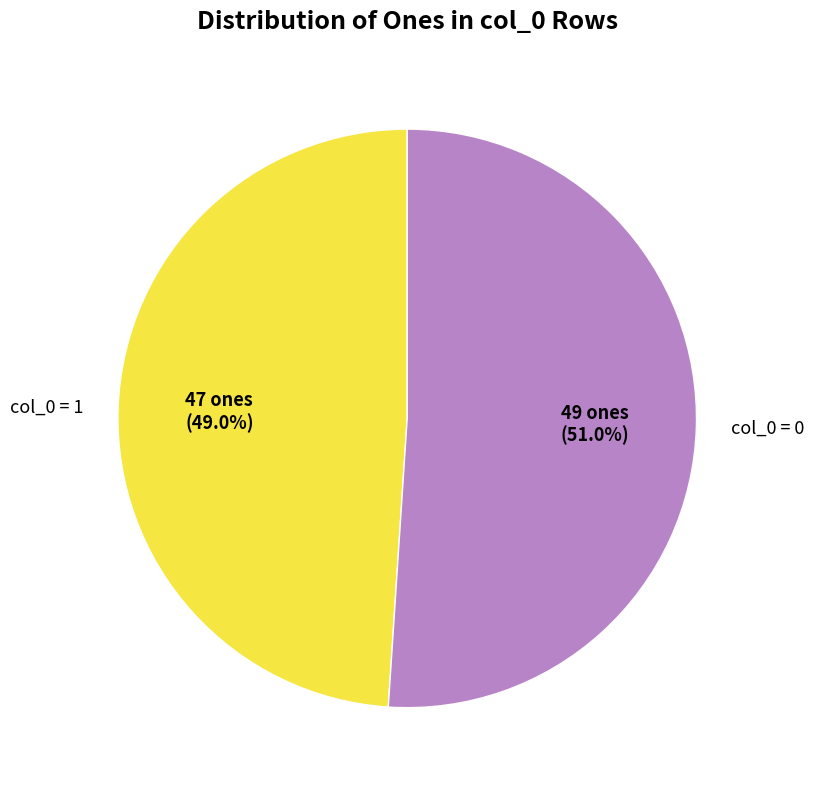

Rank the categories by value from lowest to highest.

col_0 = 1, col_0 = 0